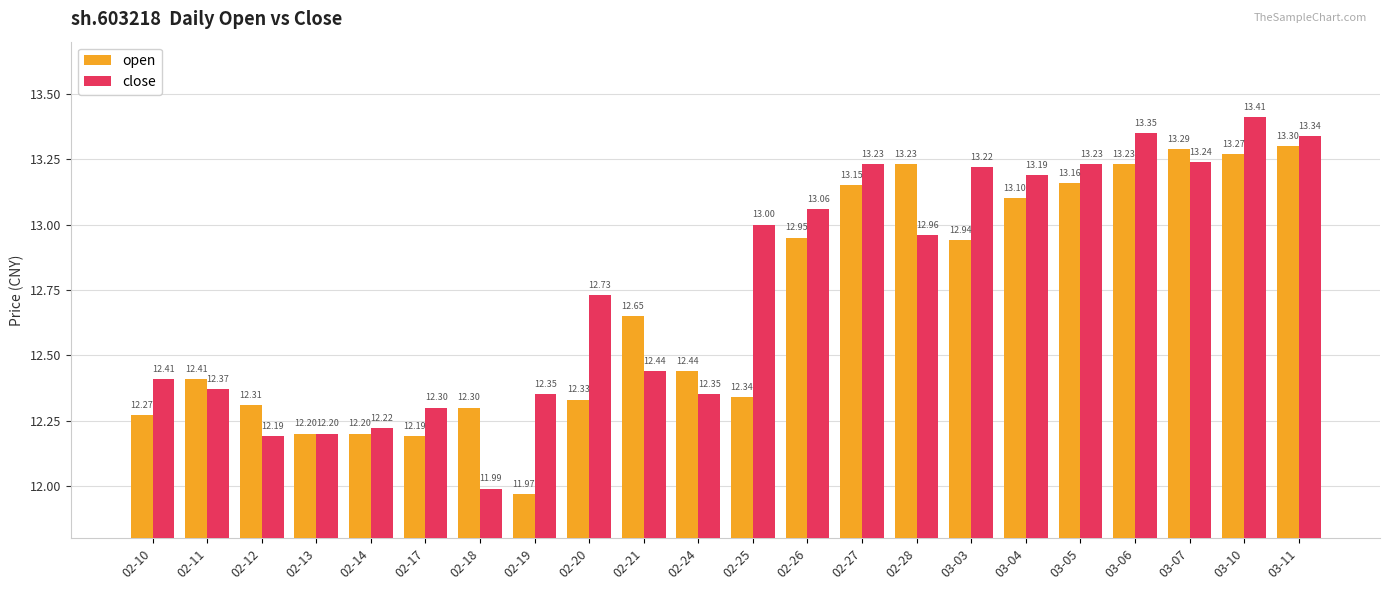

At which category does the chart reach its minimum across all series?

02-19